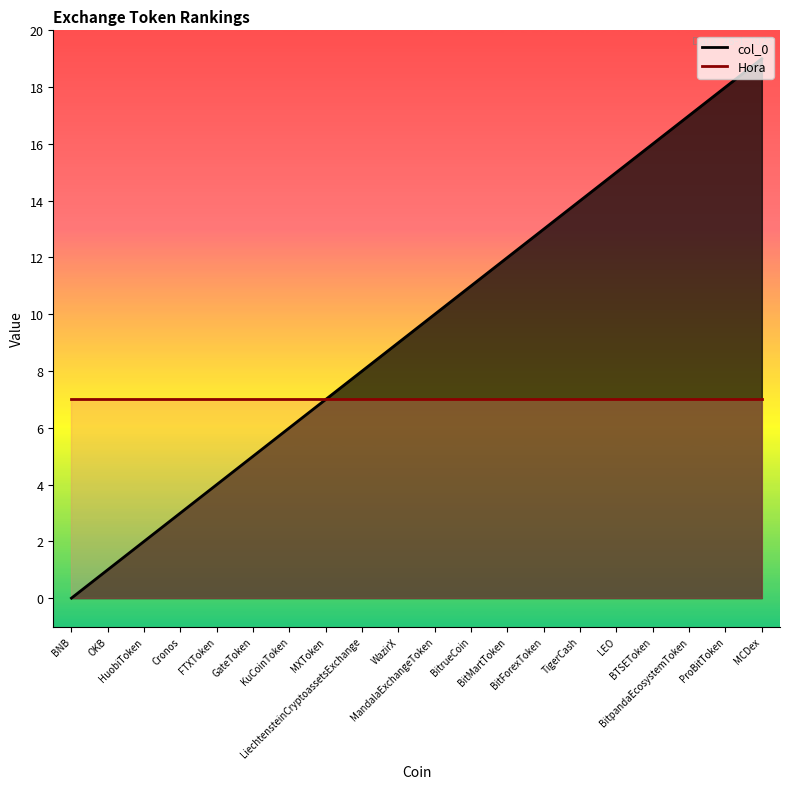

Reading right to left, list all the values displayed in this chart.

19	18	17	16	15	14	13	12	11	10	9	8	7	6	5	4	3	2	1	0